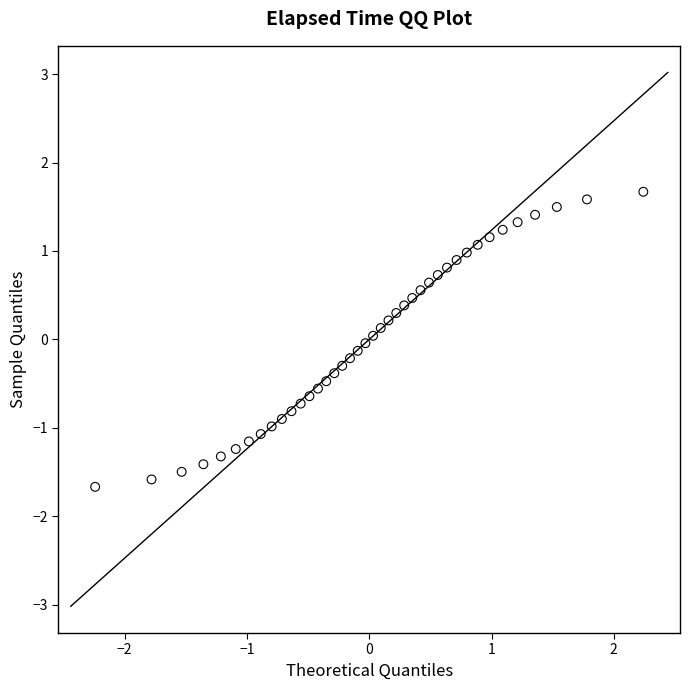

What is the range of Y values (max minus min)?

3.3